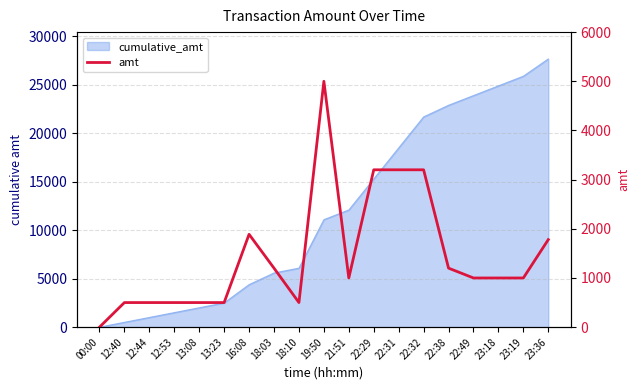

What is the value of the 2nd point from the left?

500.0